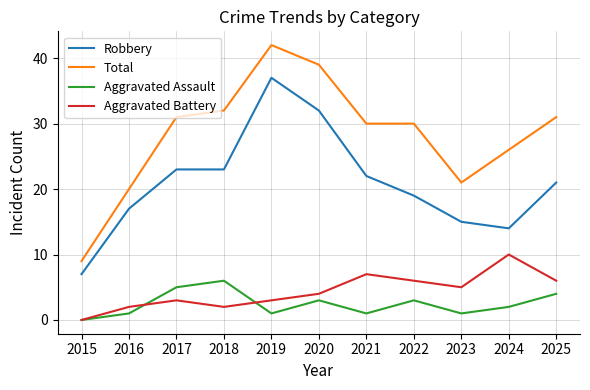

What is the difference between the maximum and minimum values in the Aggravated Assault series?

6